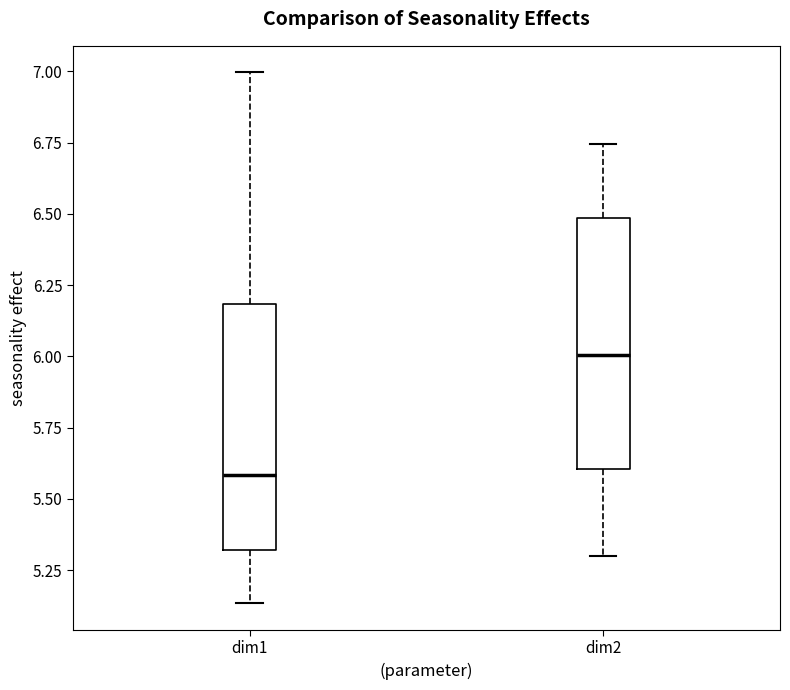

Where is the lower edge of the box for dim1 on the y-axis? The values are not printed on the chart, so give them approximately, as read against the axis.

5.30